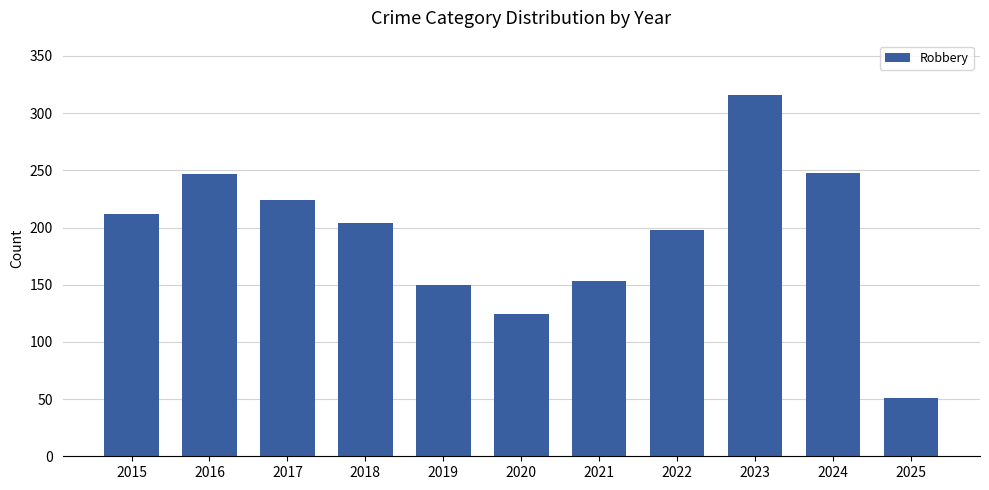

What is the average value?

193